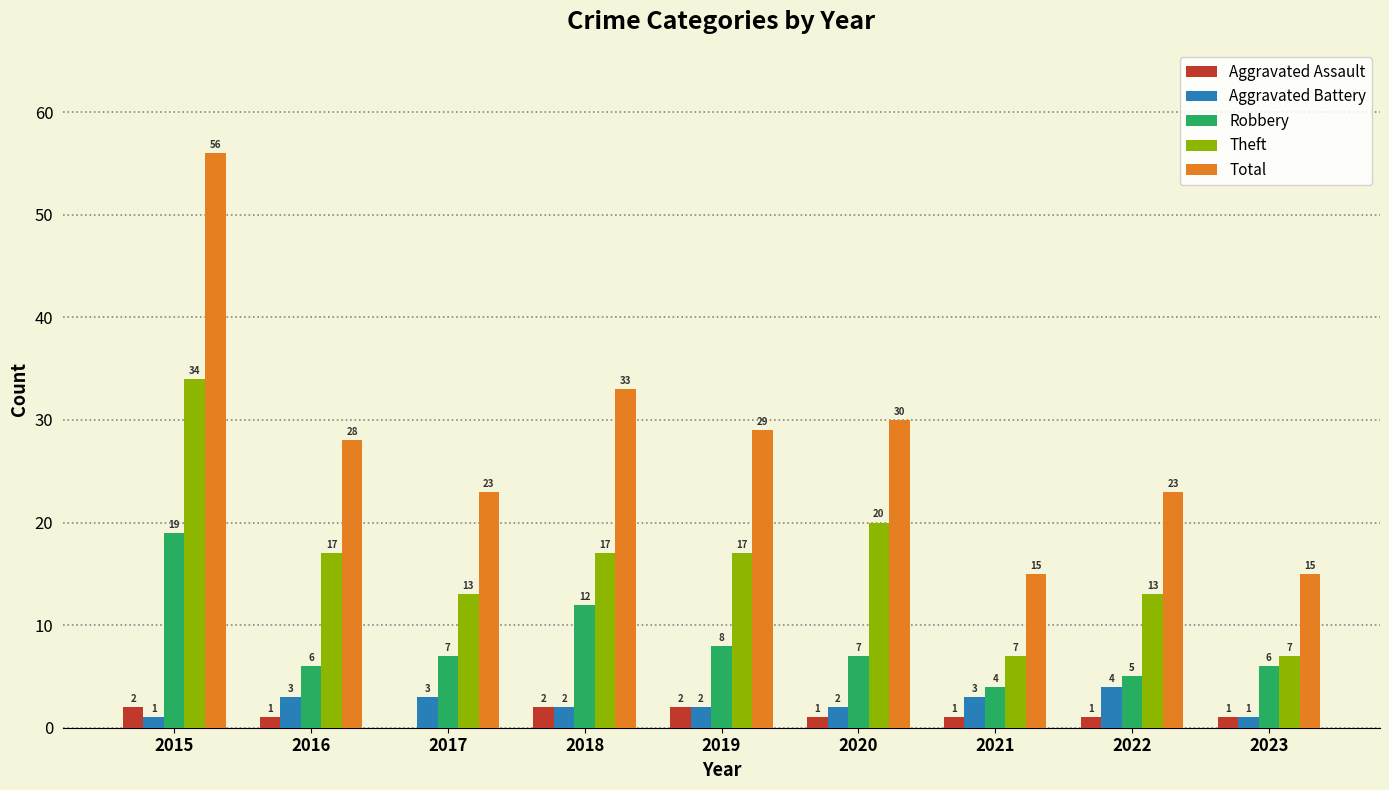

The Theft series shows 7 at 2023. True or false?

True